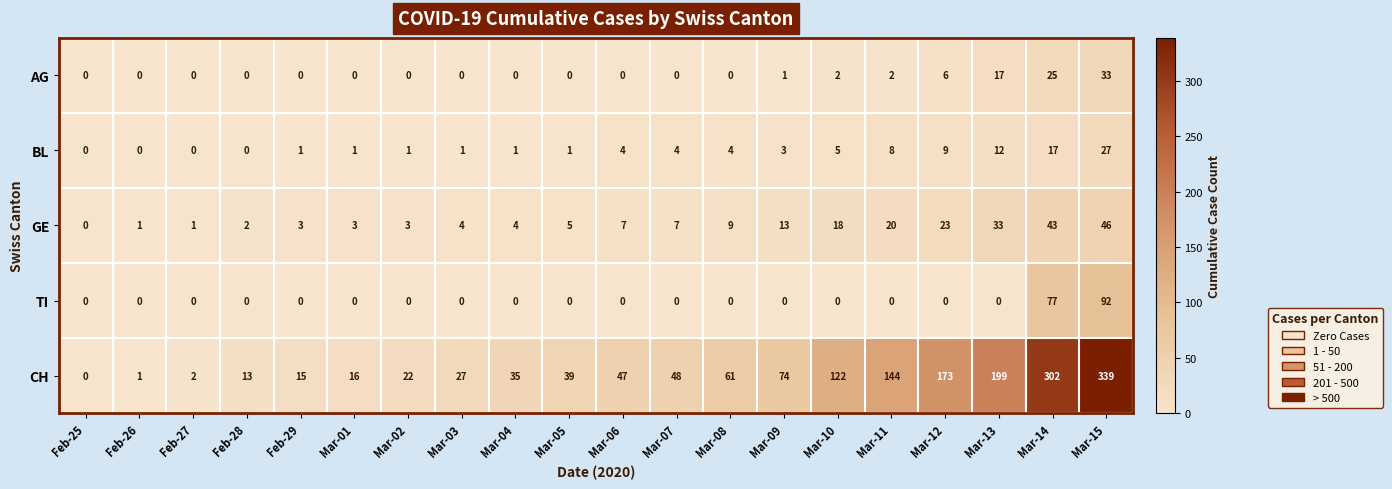

How many categories are shown in the chart?

20